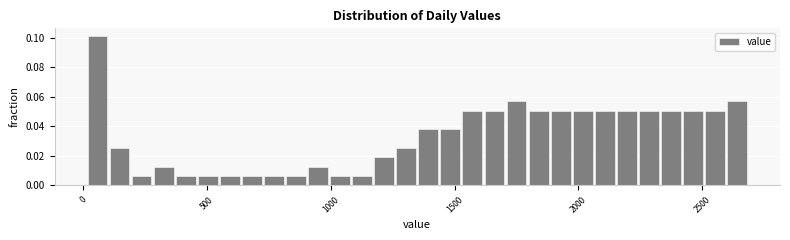

Read against the x-axis, roughly where is the centre of the tallest bar?

50